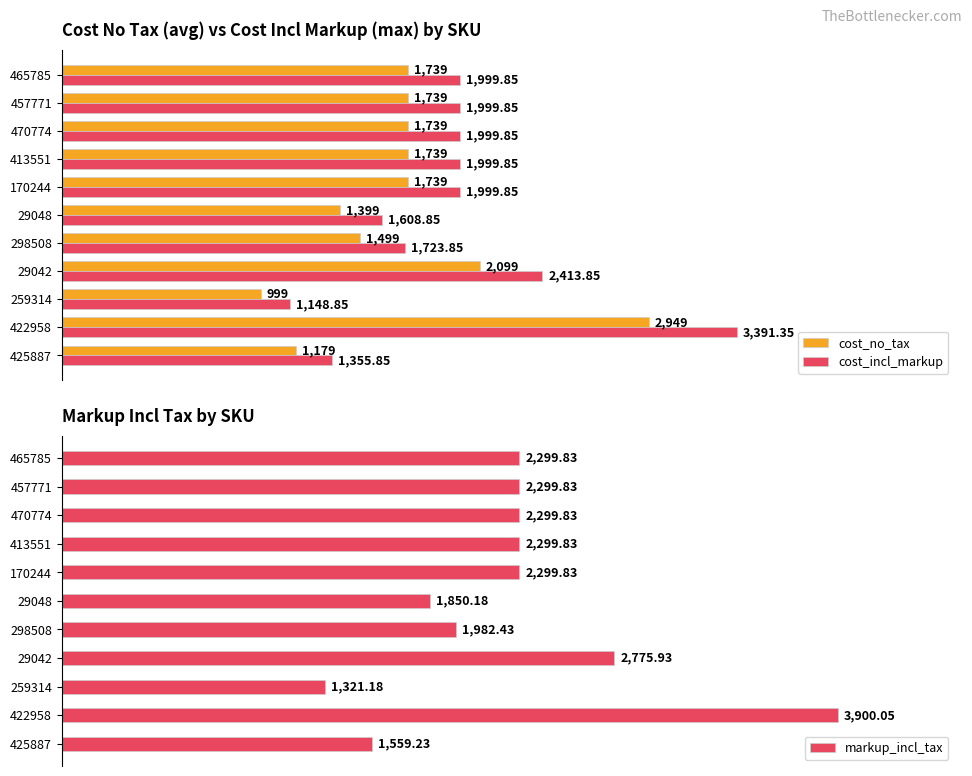

How many data points does each series have?

11